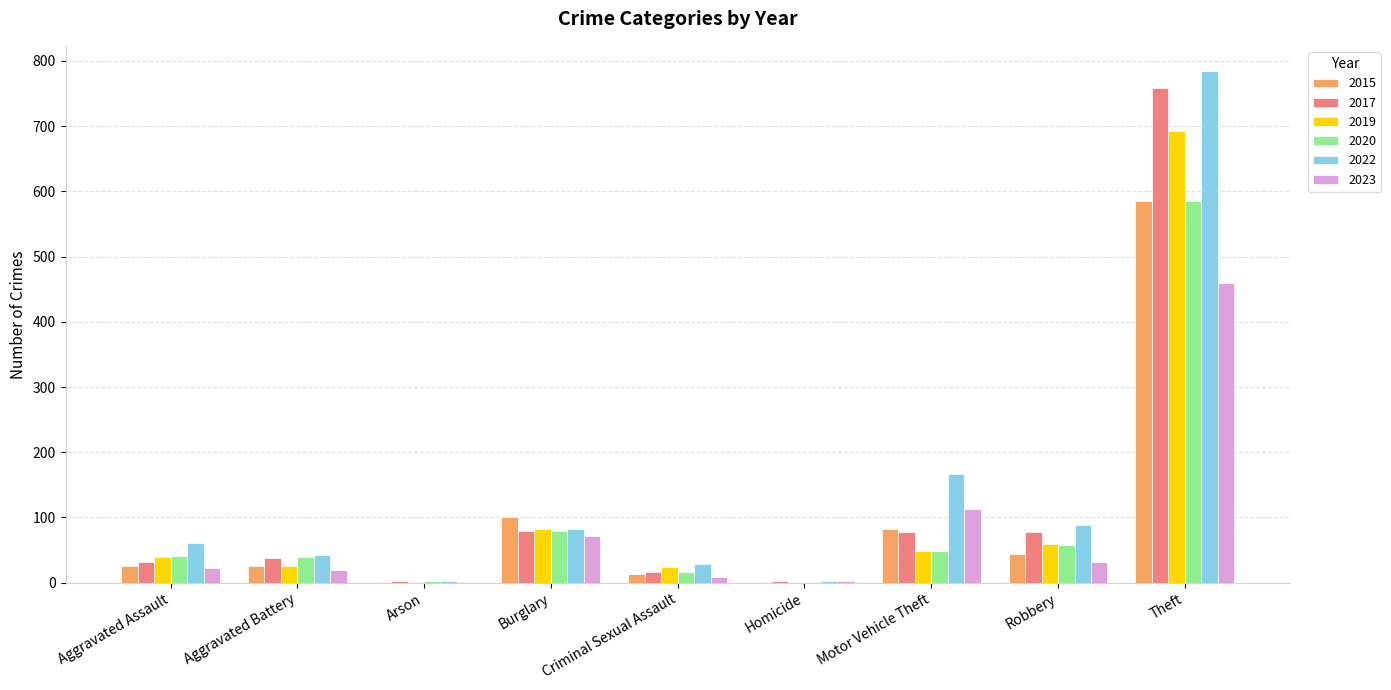

Are the bars horizontal?

No